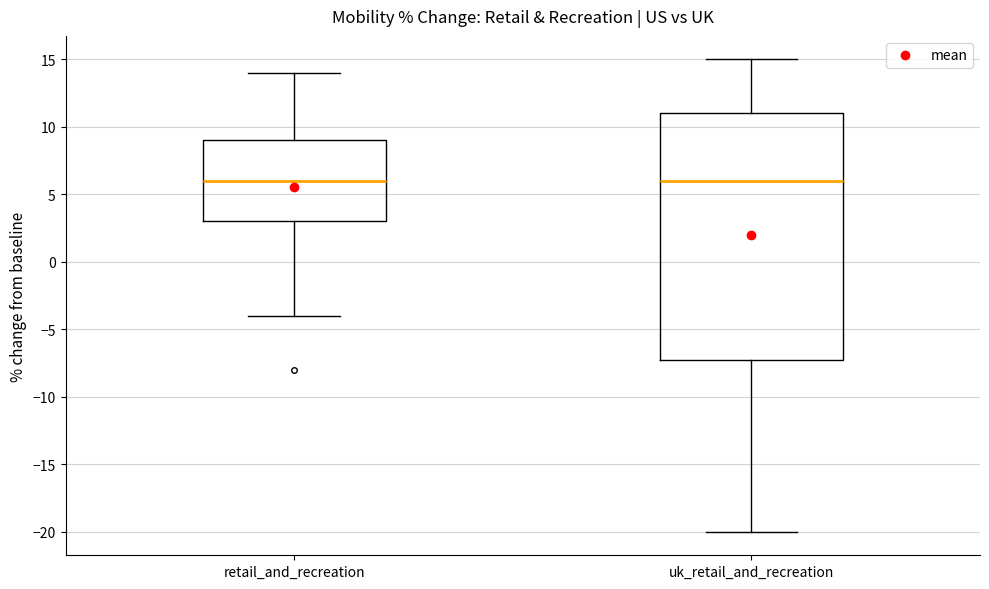

Reading left to right, transcribe this box plot: for each box, give where its median line is, the range the box spans, and where its two whiskers end, as read against the y-axis. The values are not printed on the chart, so give them approximately, as read against the axis.

retail_and_recreation: median 6, box 3 to 9, whiskers -4 to 14
uk_retail_and_recreation: median 6, box -7 to 11, whiskers -20 to 15